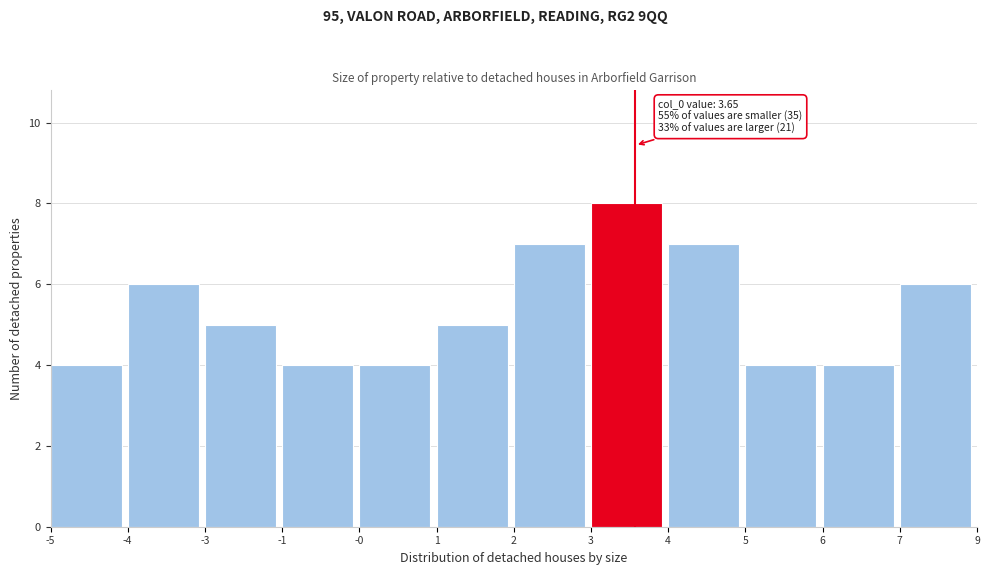

Reading left to right, transcribe all the data shown in this chart.

4	6	5	4	4	5	7	8	7	4	4	6